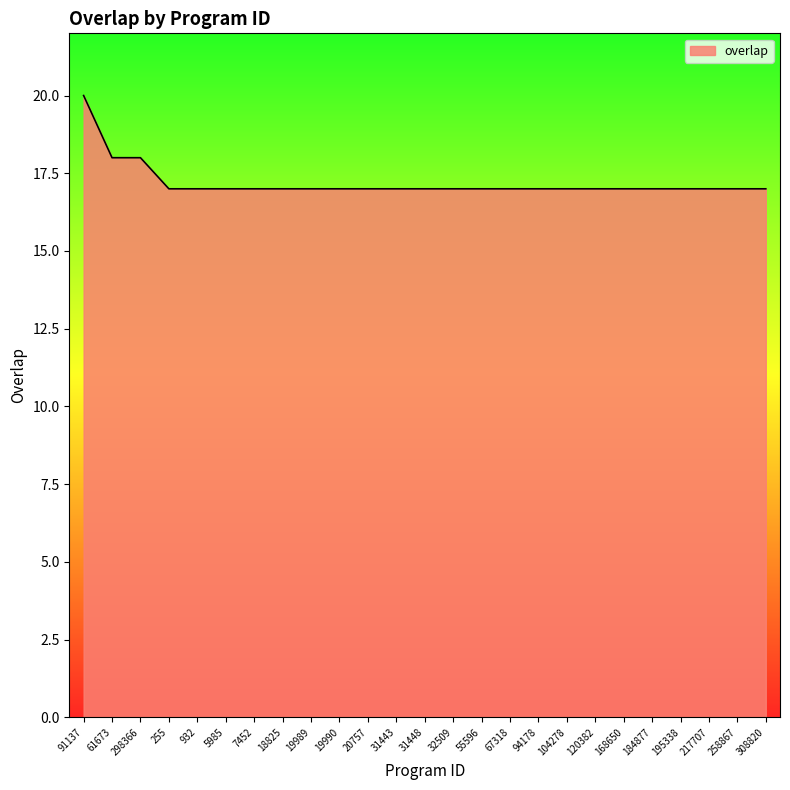

How many lines are shown in the chart?

1